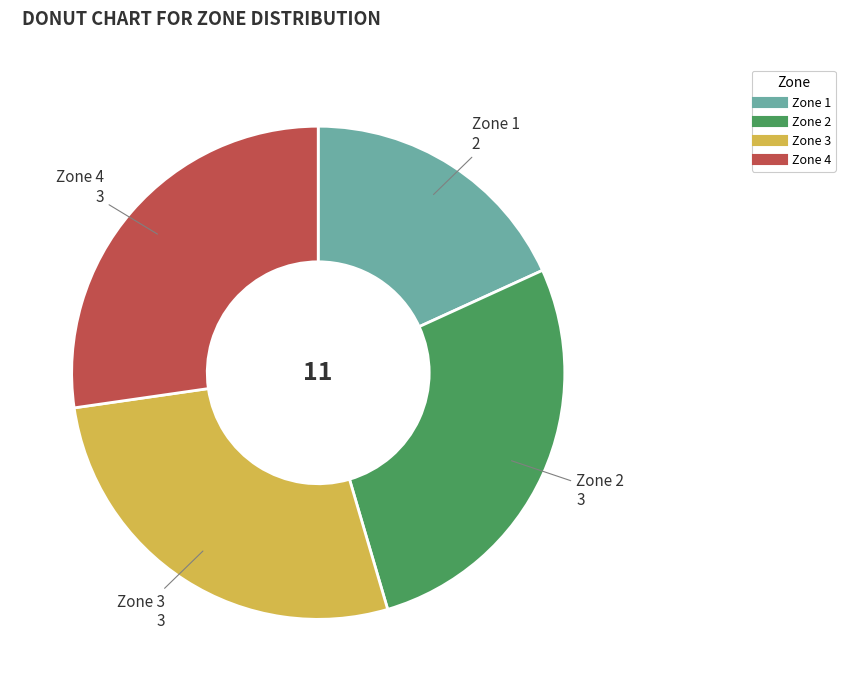

True or false: Zone 2 accounts for 27% of the total.

True